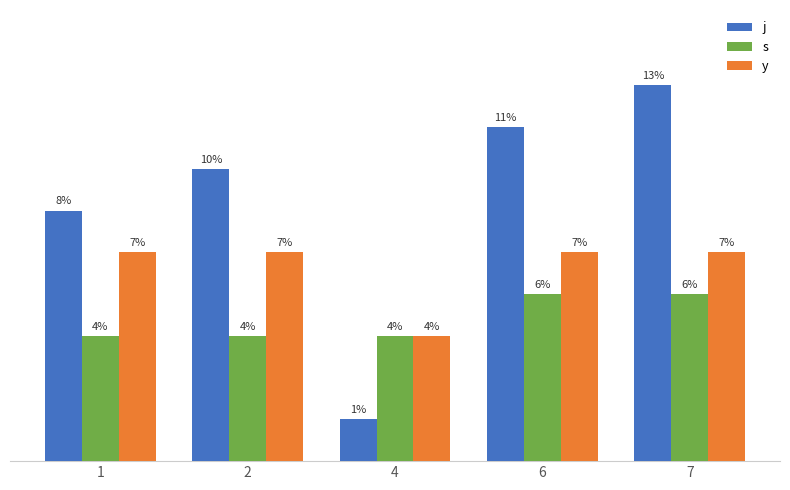

Which series has the widest spread of values?

j